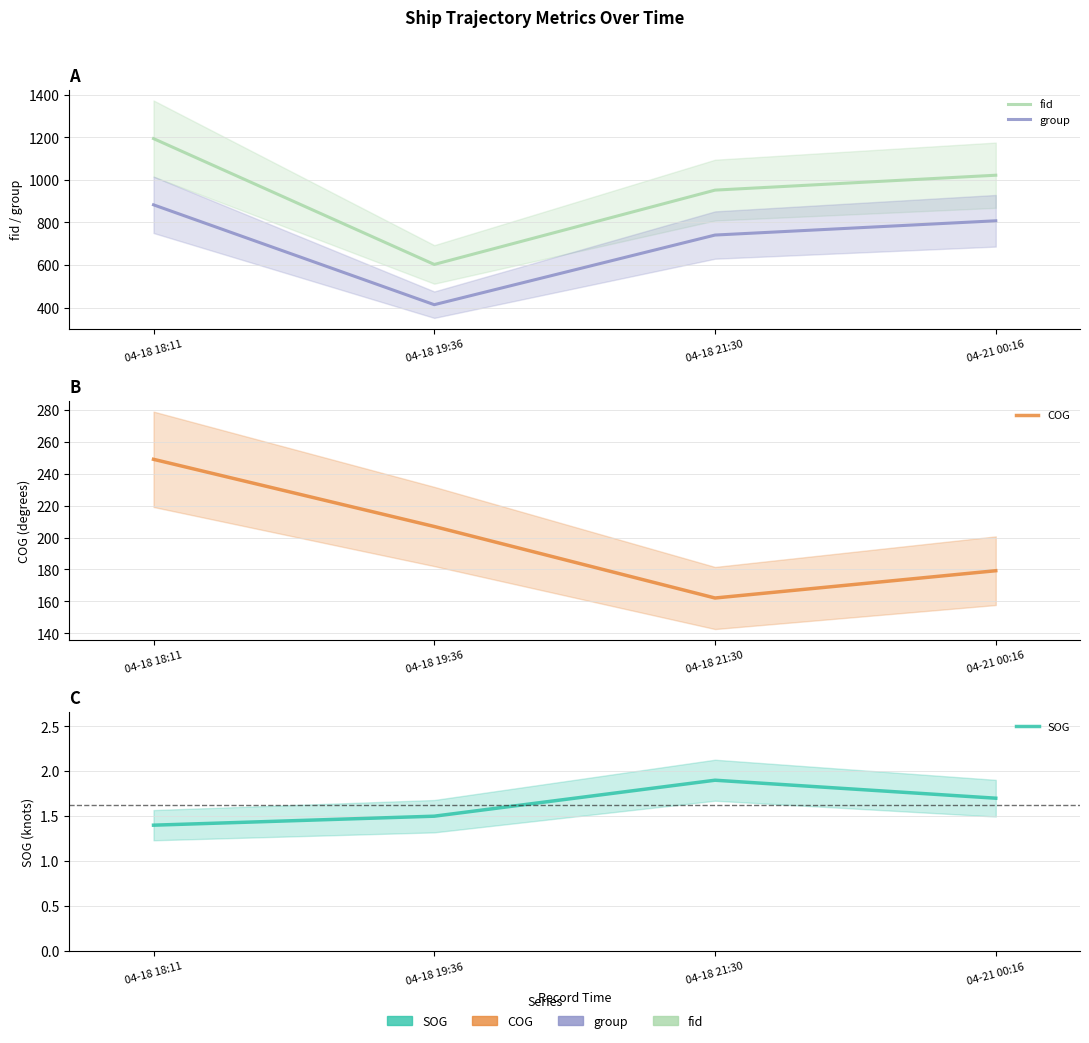

What is the difference between the group values at 04-18 18:11 and 04-21 00:16?

75.0